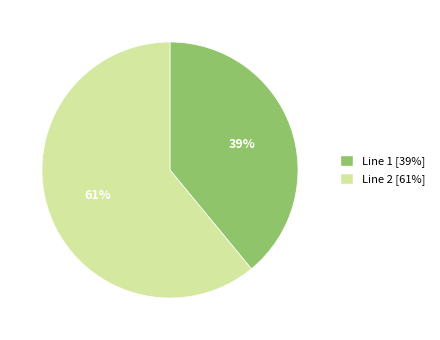

What percentage is the Line 1 [39%] slice, to the nearest percent?

39%